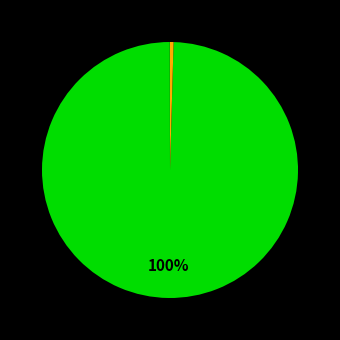

What is the largest slice in the pie chart?

Training Time